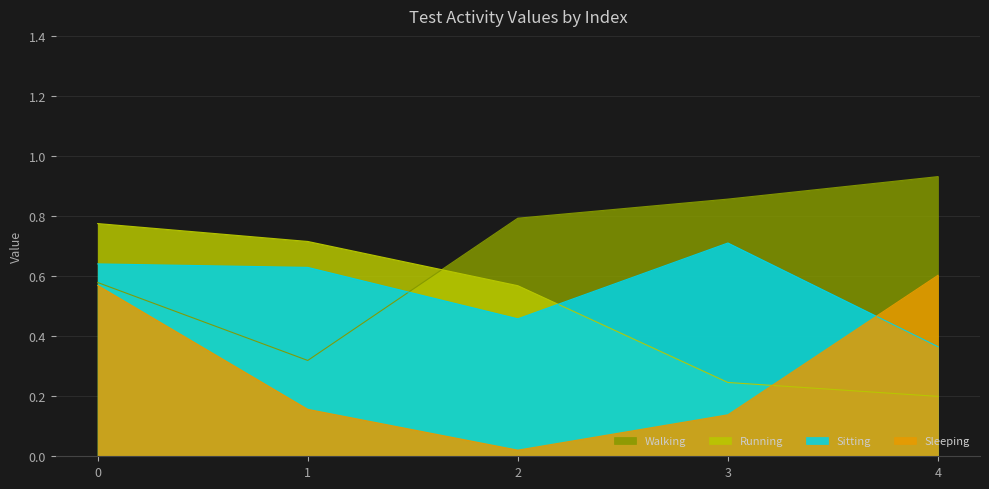

True or false: Running and Sleeping cross at least once.

True